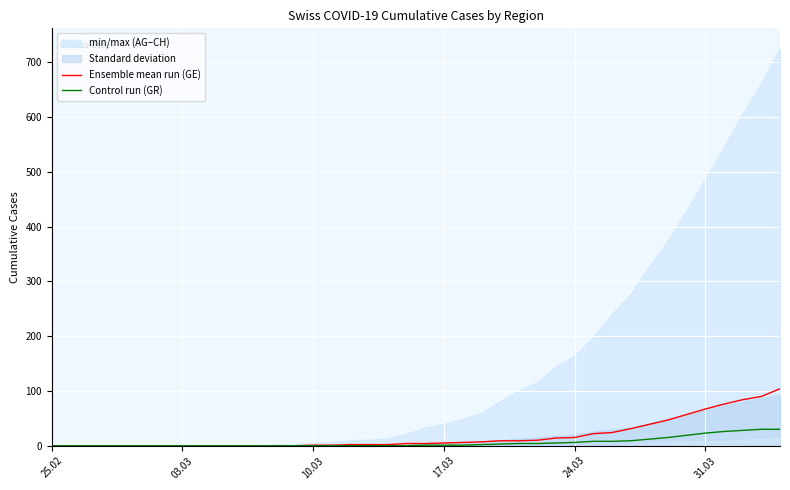

True or false: Control run (GR) and Ensemble mean run (GE) cross at least once.

False